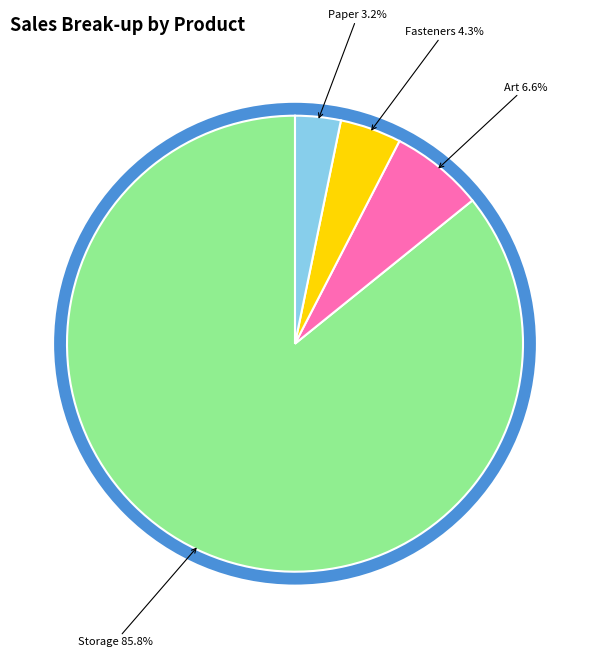

Does any single category account for the majority?

Yes